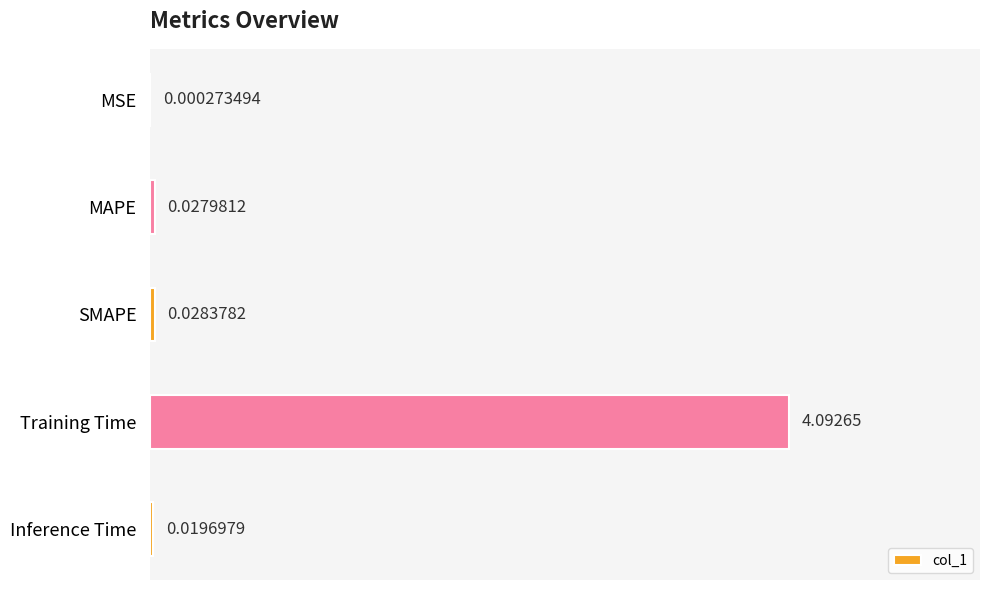

What is the average value?

0.8